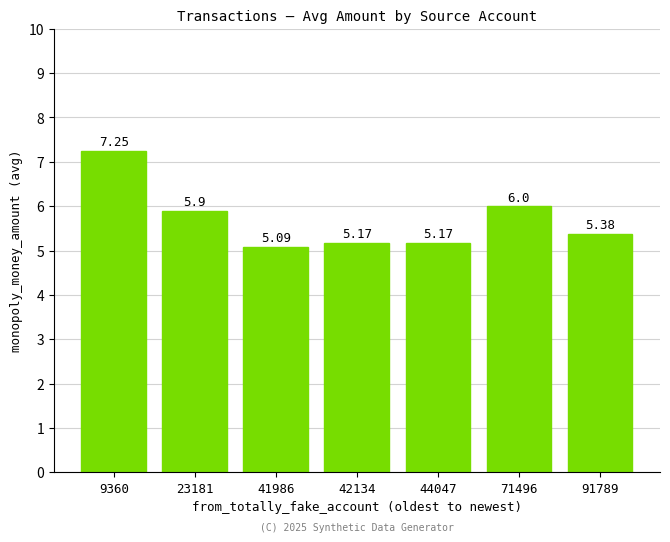

At which label is the value closest to 6?

71496